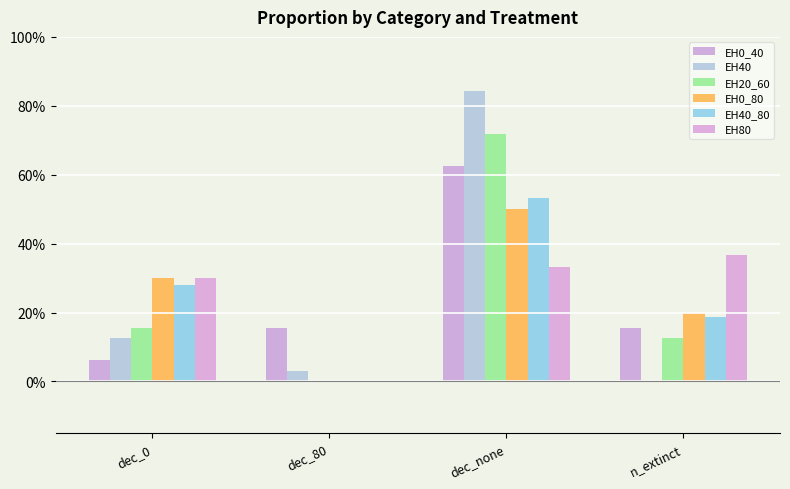

What is the maximum value for EH80?

0.4